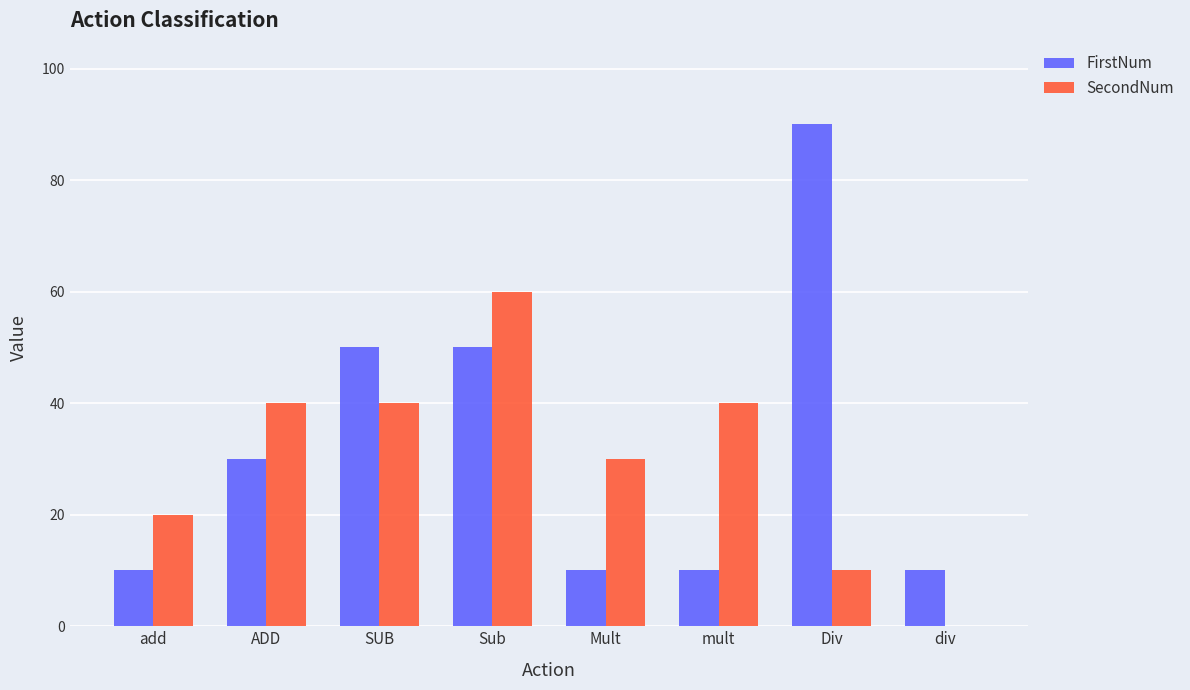

What is the sum of all FirstNum values?

260